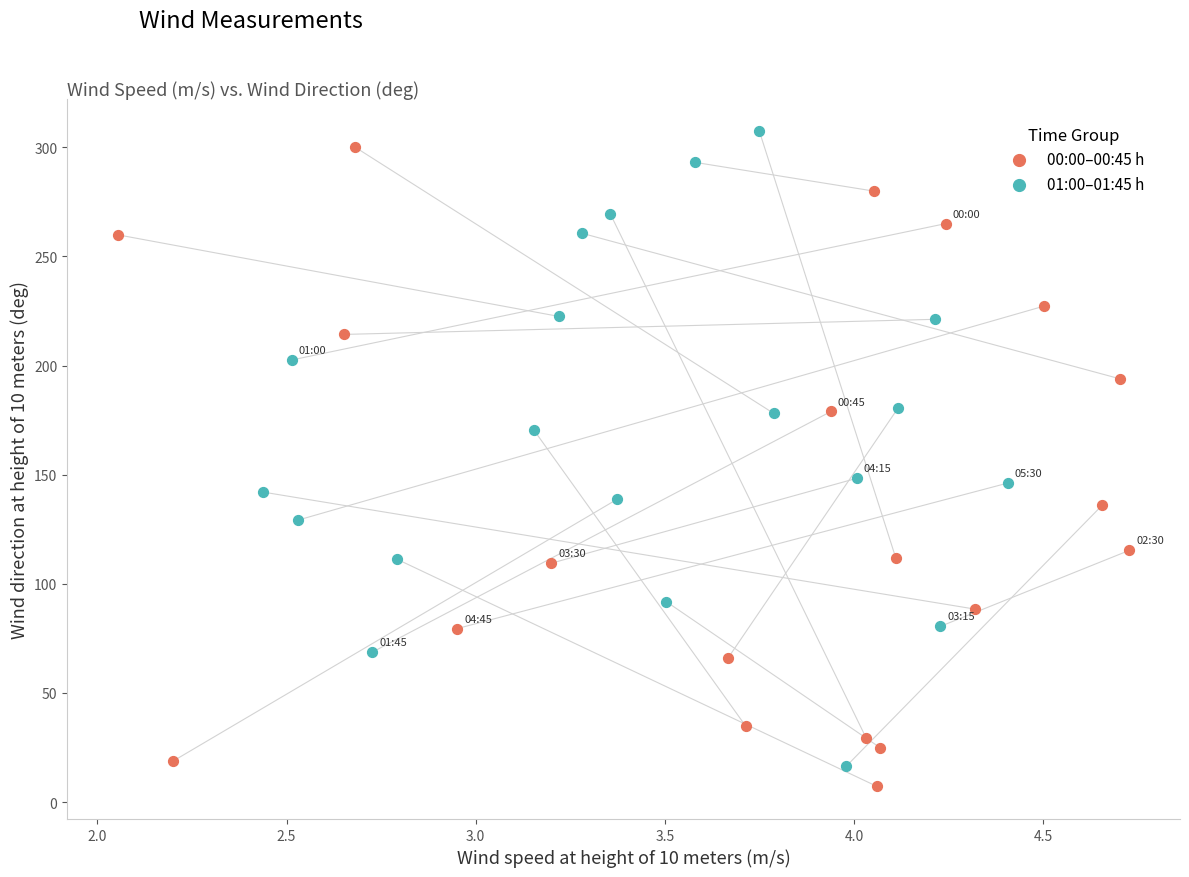

What are all the series names shown in the legend?

00:00–00:45 h, 01:00–01:45 h